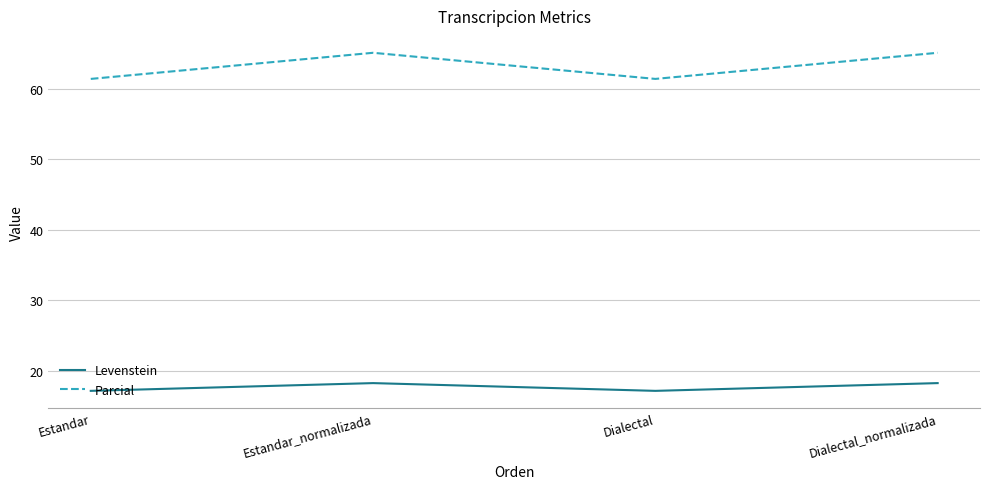

At which category does Parcial reach its first local peak?

Estandar_normalizada